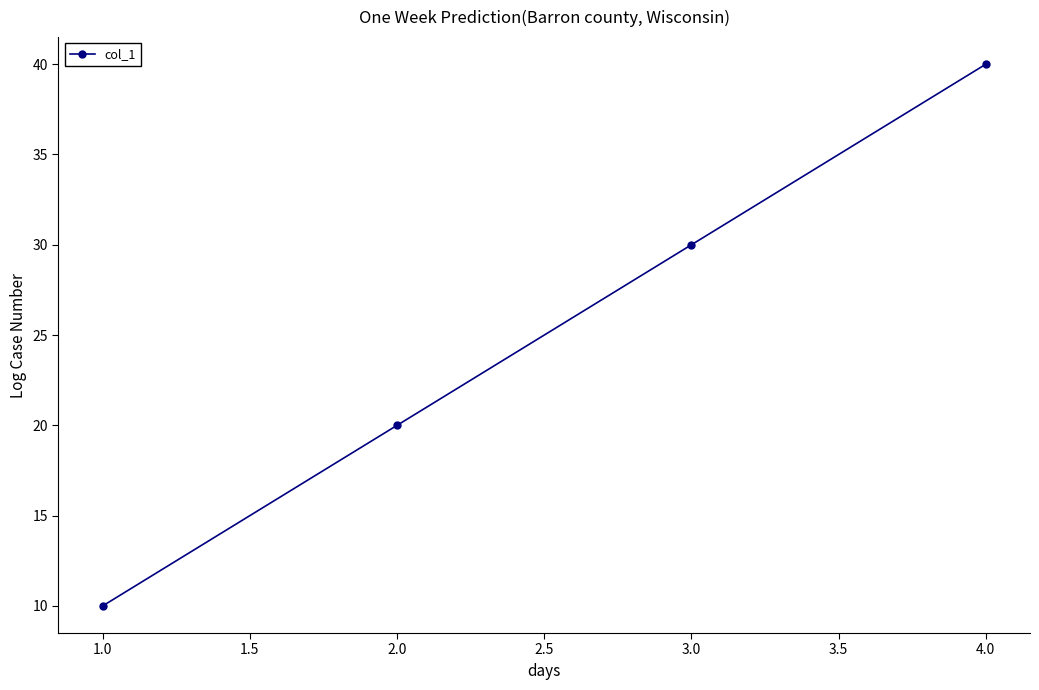

True or false: the data shows 14 at 1.0.

False